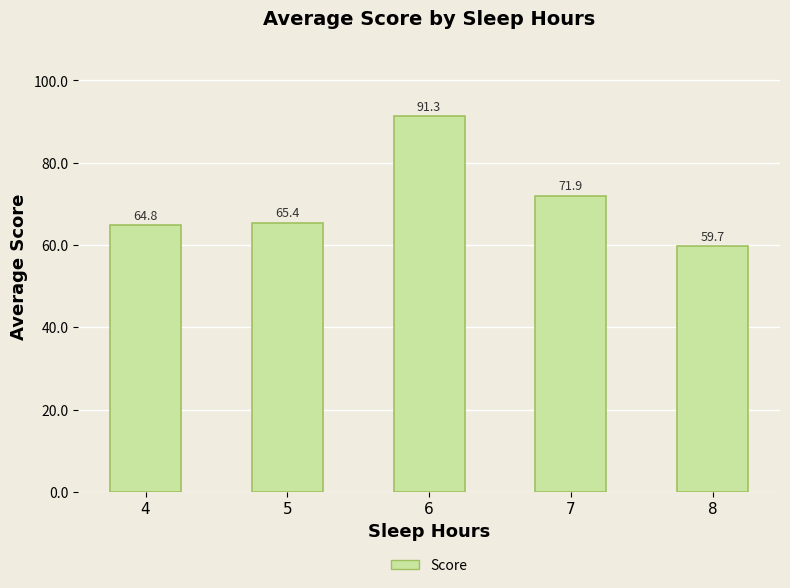

How many categories are shown in the chart?

5